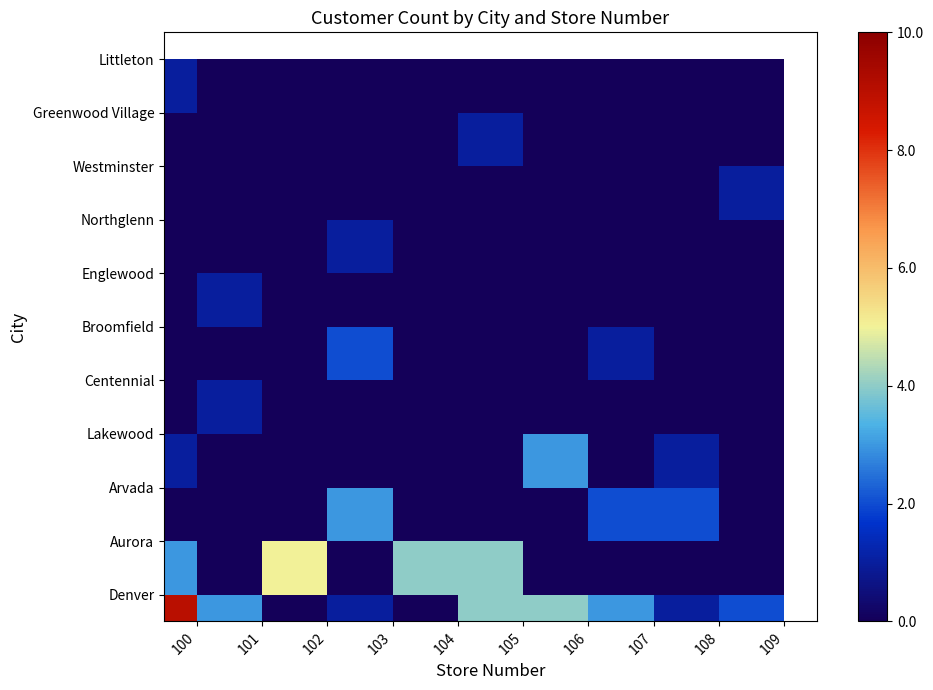

At how many categories does at least one series exceed 2?

8